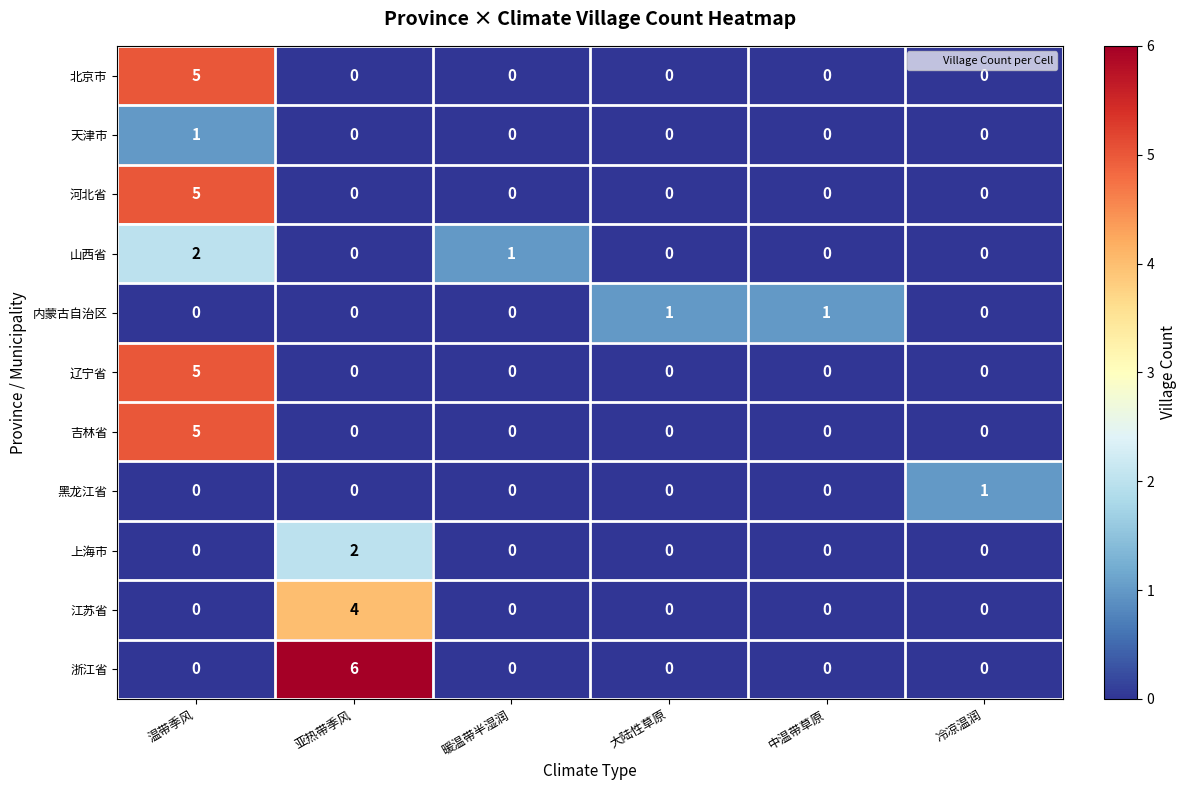

The 河北省 series shows 2 at 大陆性草原. True or false?

False